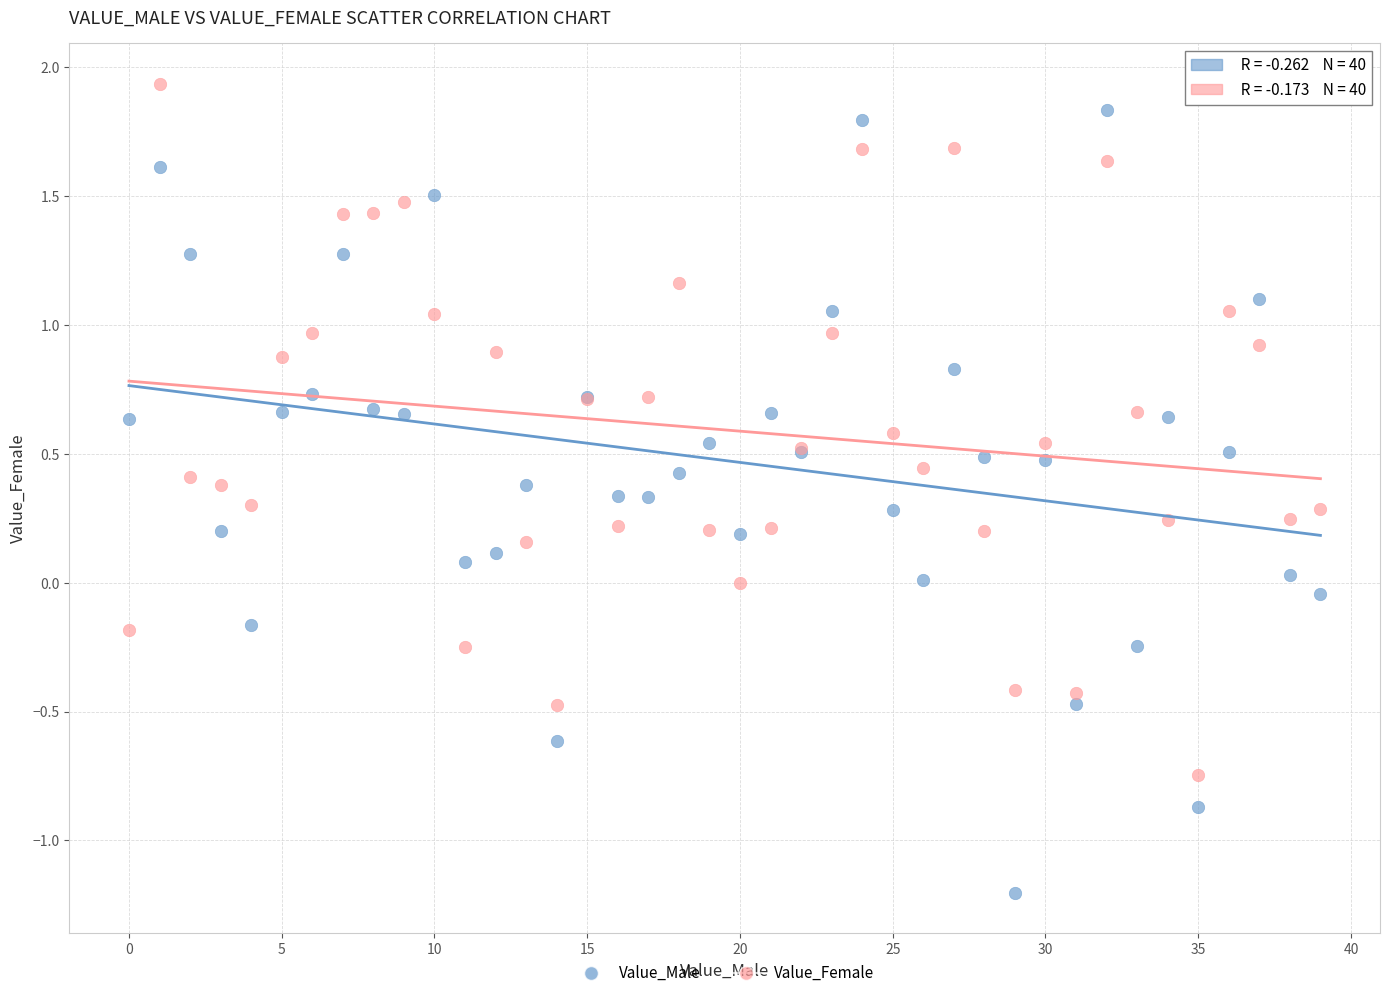

What are all the series names shown in the legend?

Value_Male, Value_Female